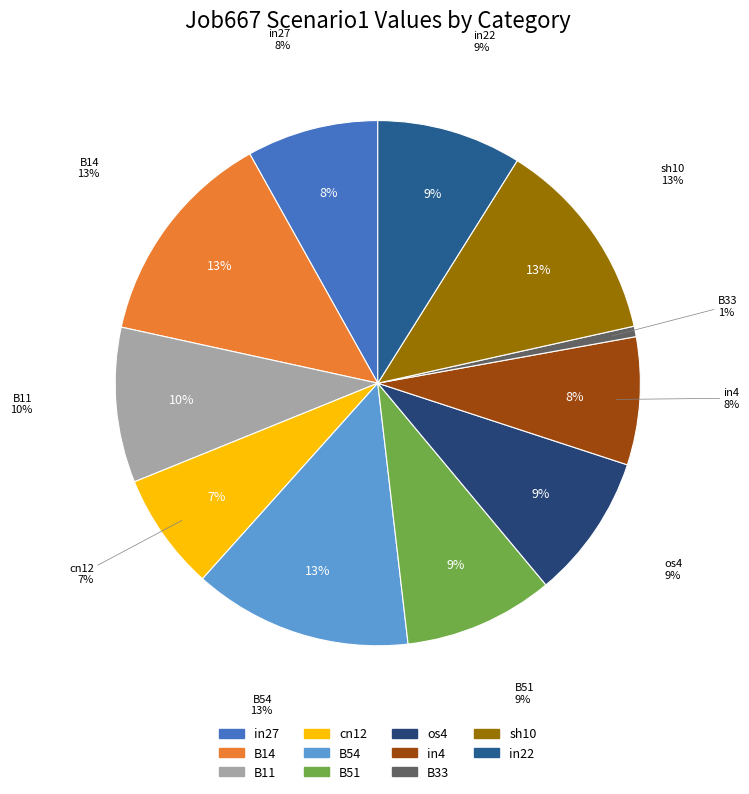

What percentage do cn12 and os4 together represent?

16.2%